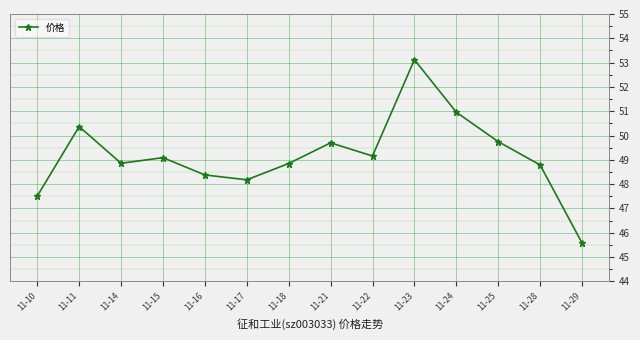

How many points are higher than both their immediate neighbors (excluding endpoints)?

4